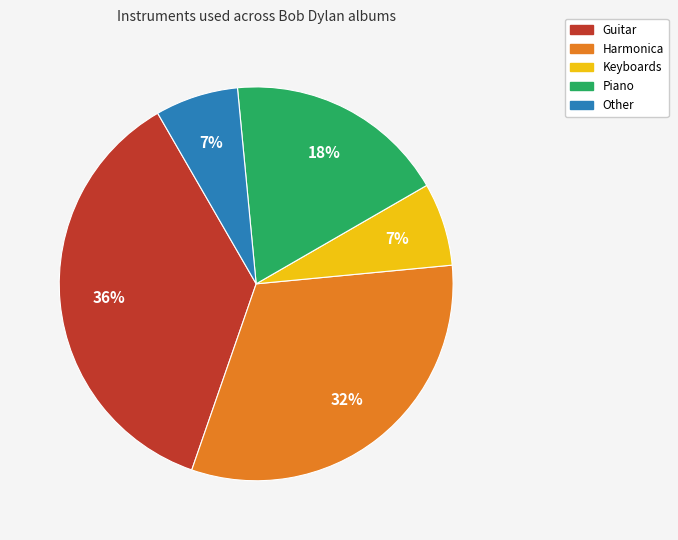

Is there any slice that represents more than half of the pie?

No